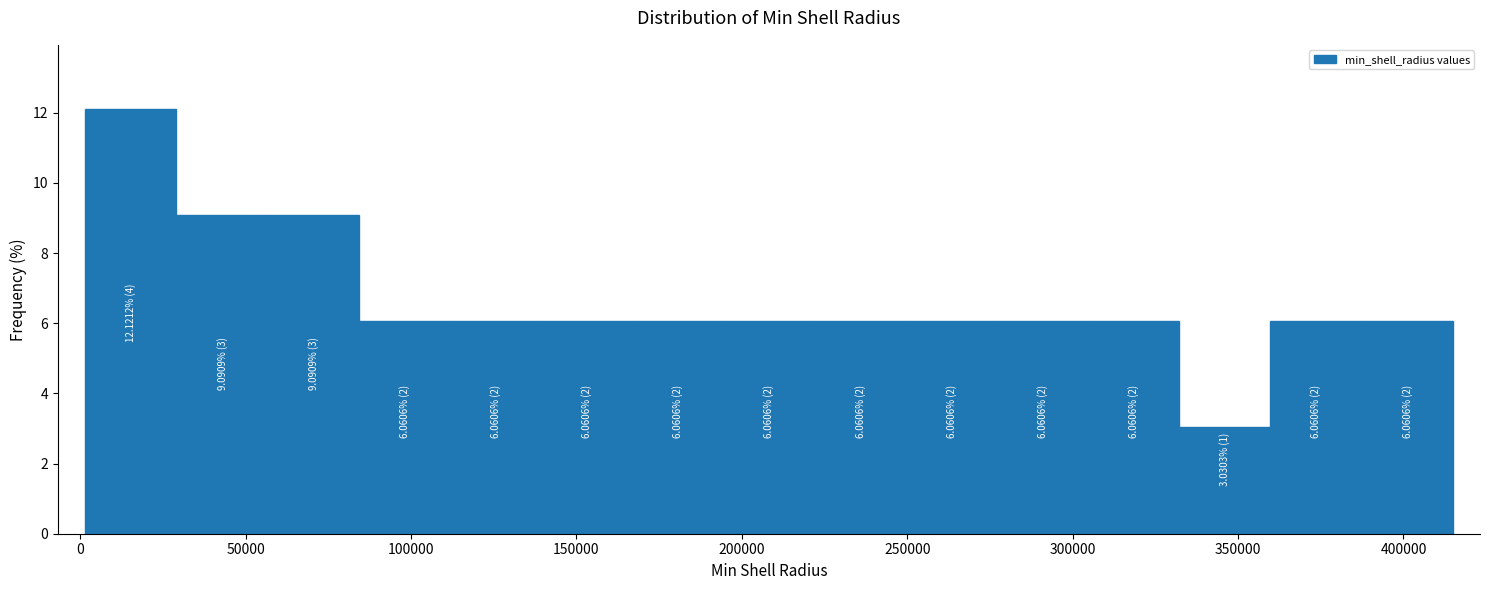

Which range on the x-axis has the tallest bar?

0 to 30000